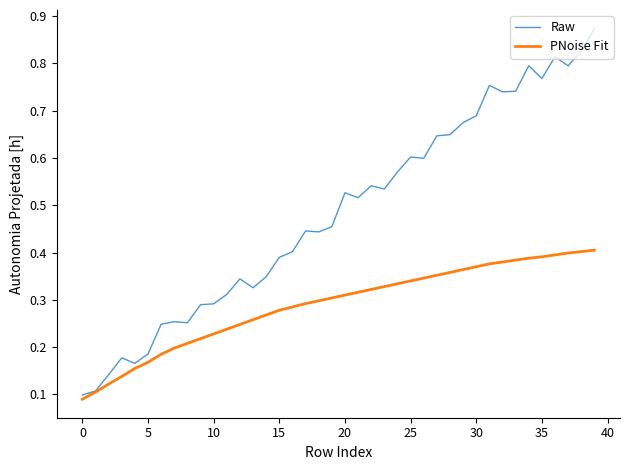

List the series in order of their overall mean, highest first.

Raw, PNoise Fit